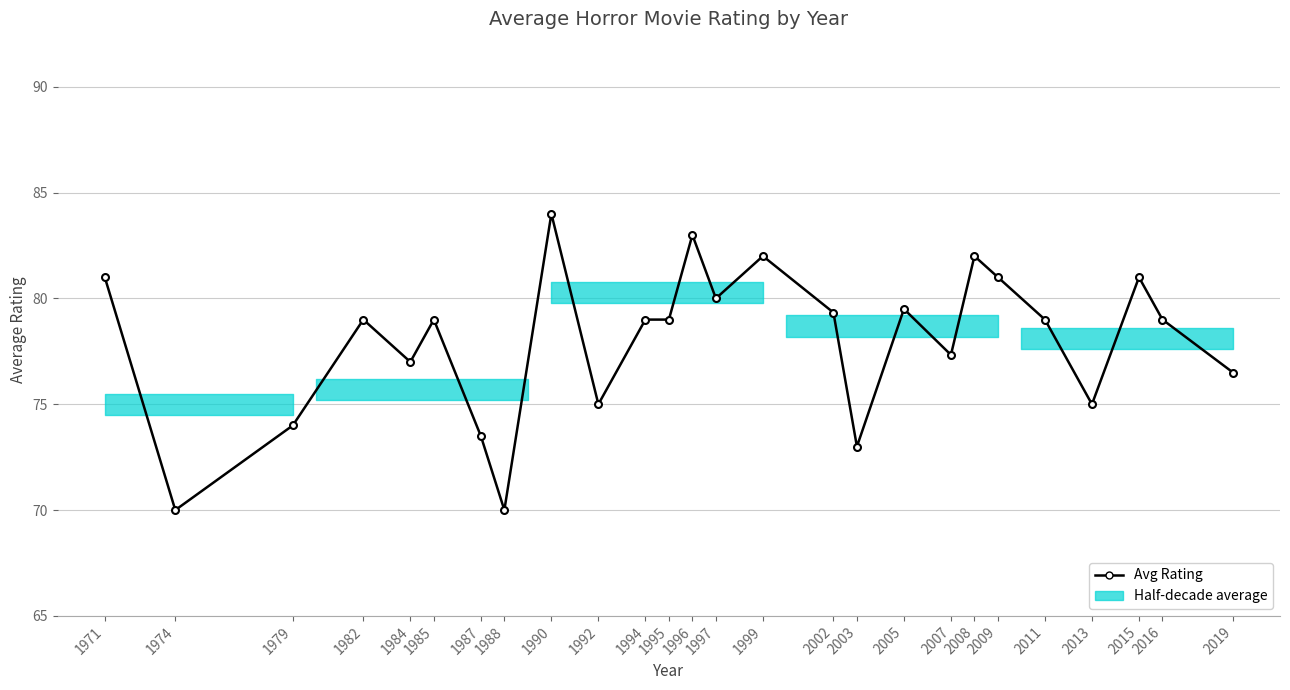

What is the average value?

78.0